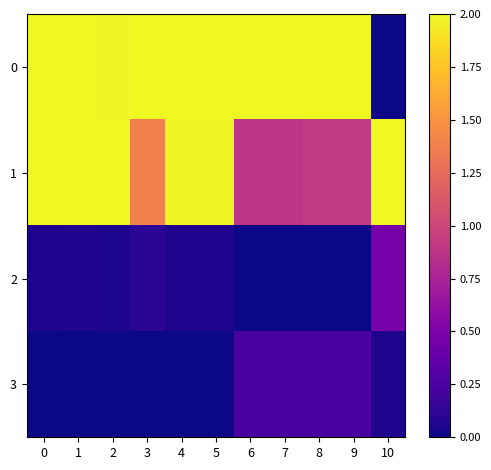

What is the maximum value shown in the chart?

2.0